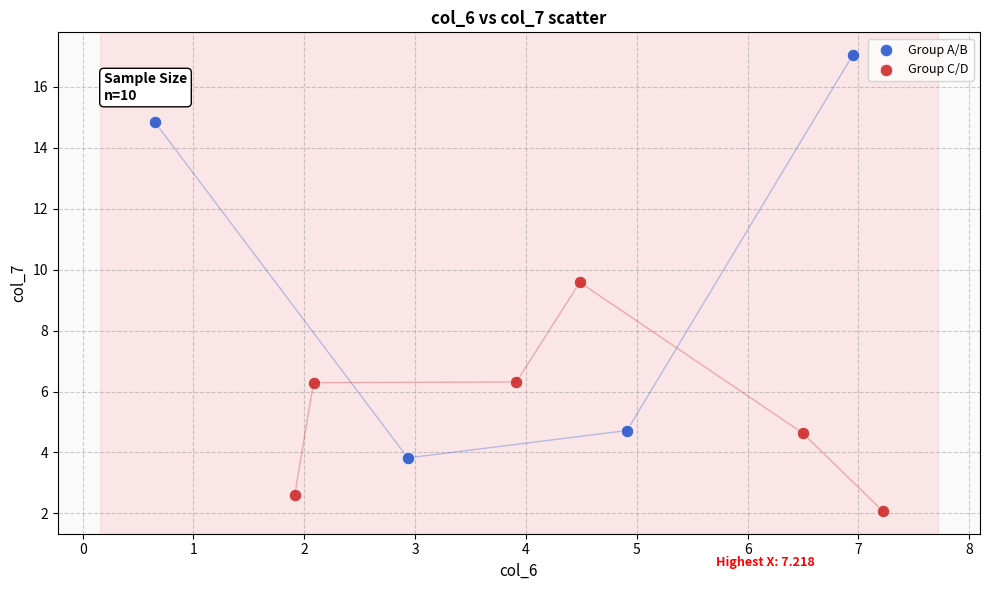

Which series contains the lowest Y value?

Group C/D